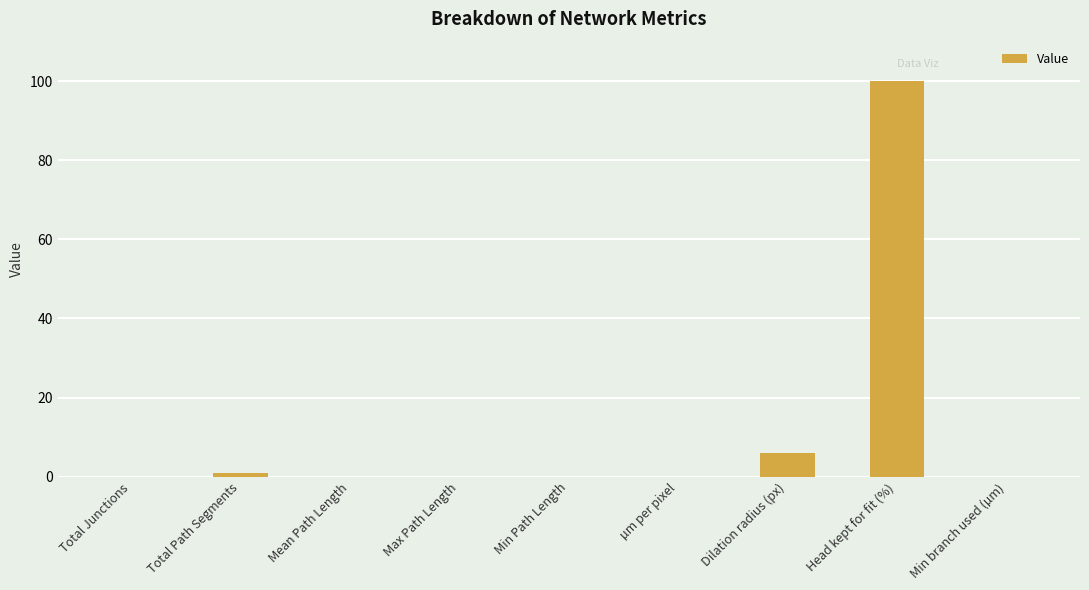

Which category has the highest value across all series?

Head kept for fit (%)